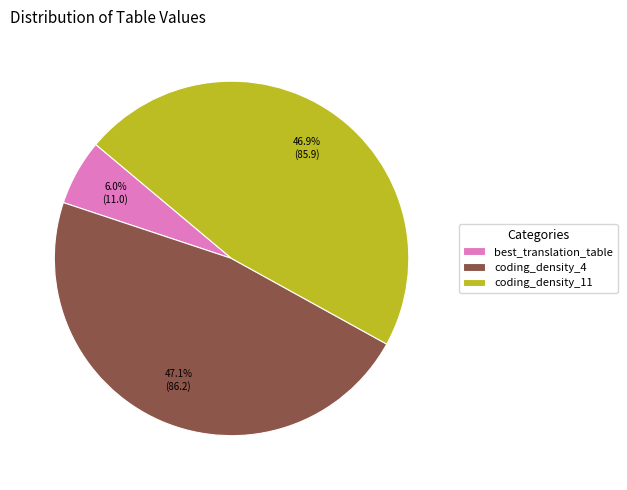

To the nearest percent, what is the average slice percentage?

33%